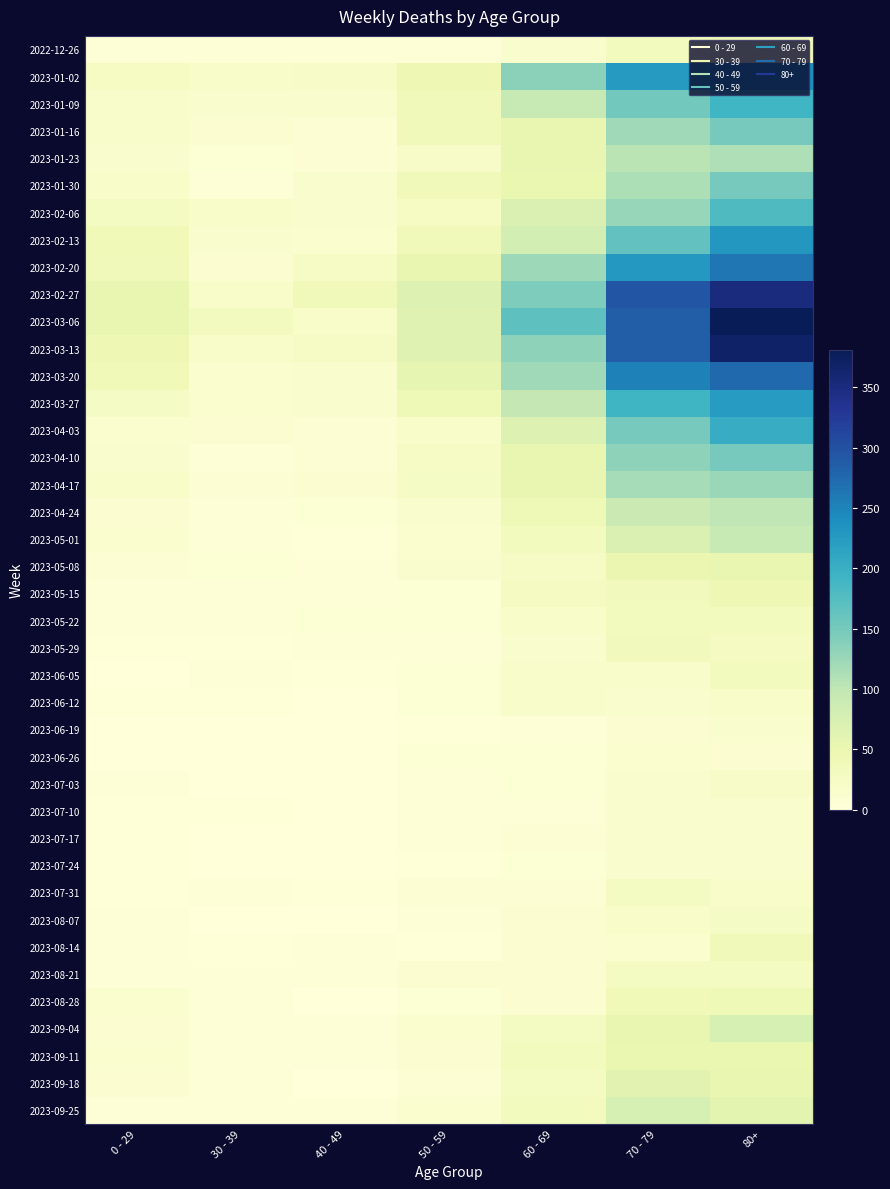

Between 70 - 79 and 40 - 49, which is larger?

70 - 79